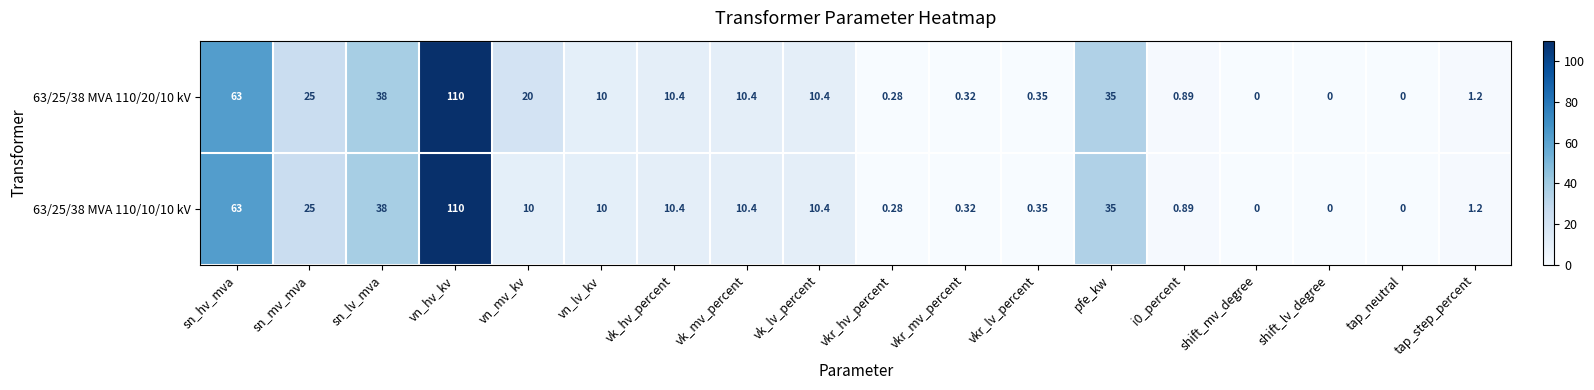

Where does the 63/25/38 MVA 110/20/10 kV series first go above 10?

sn_hv_mva